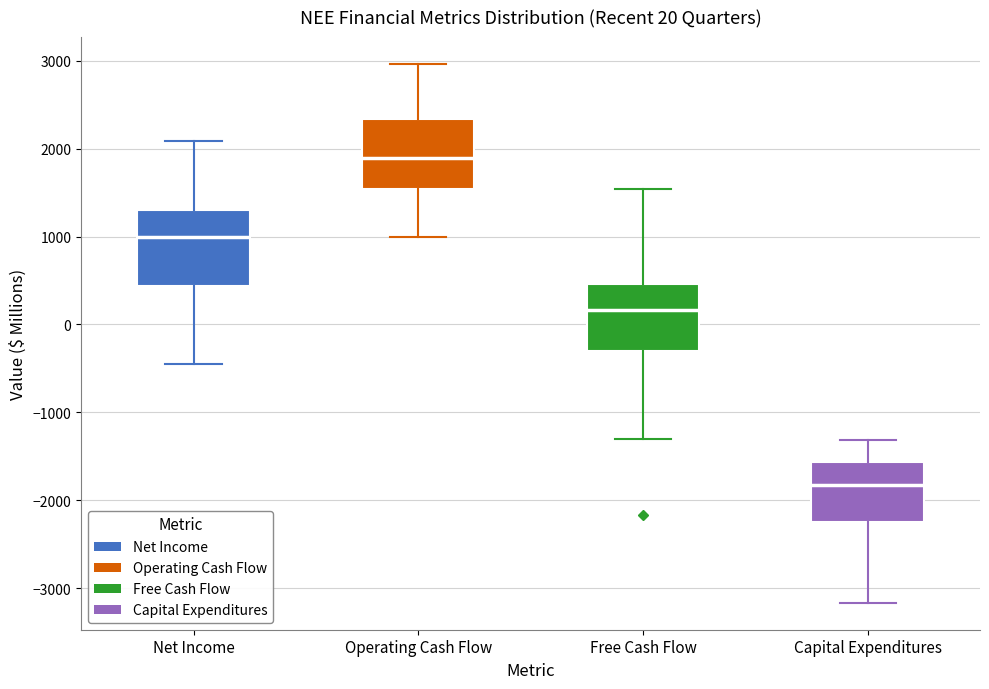

Which box has the highest median line?

Operating Cash Flow